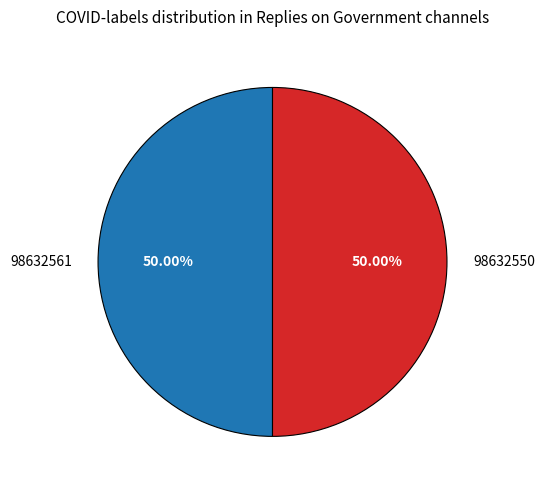

What is the ratio of the value at 98632561 to the value at 98632550?

1.0